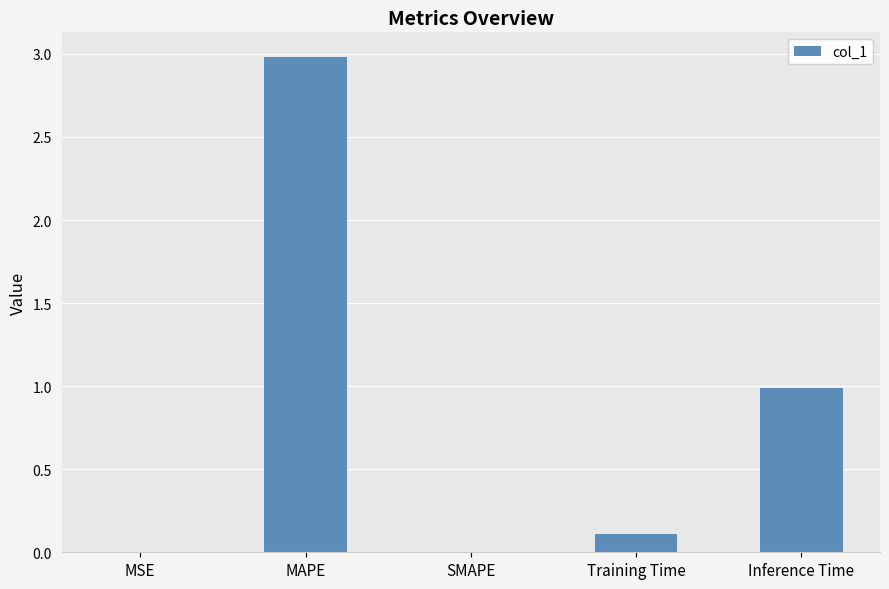

What is the average value?

0.8